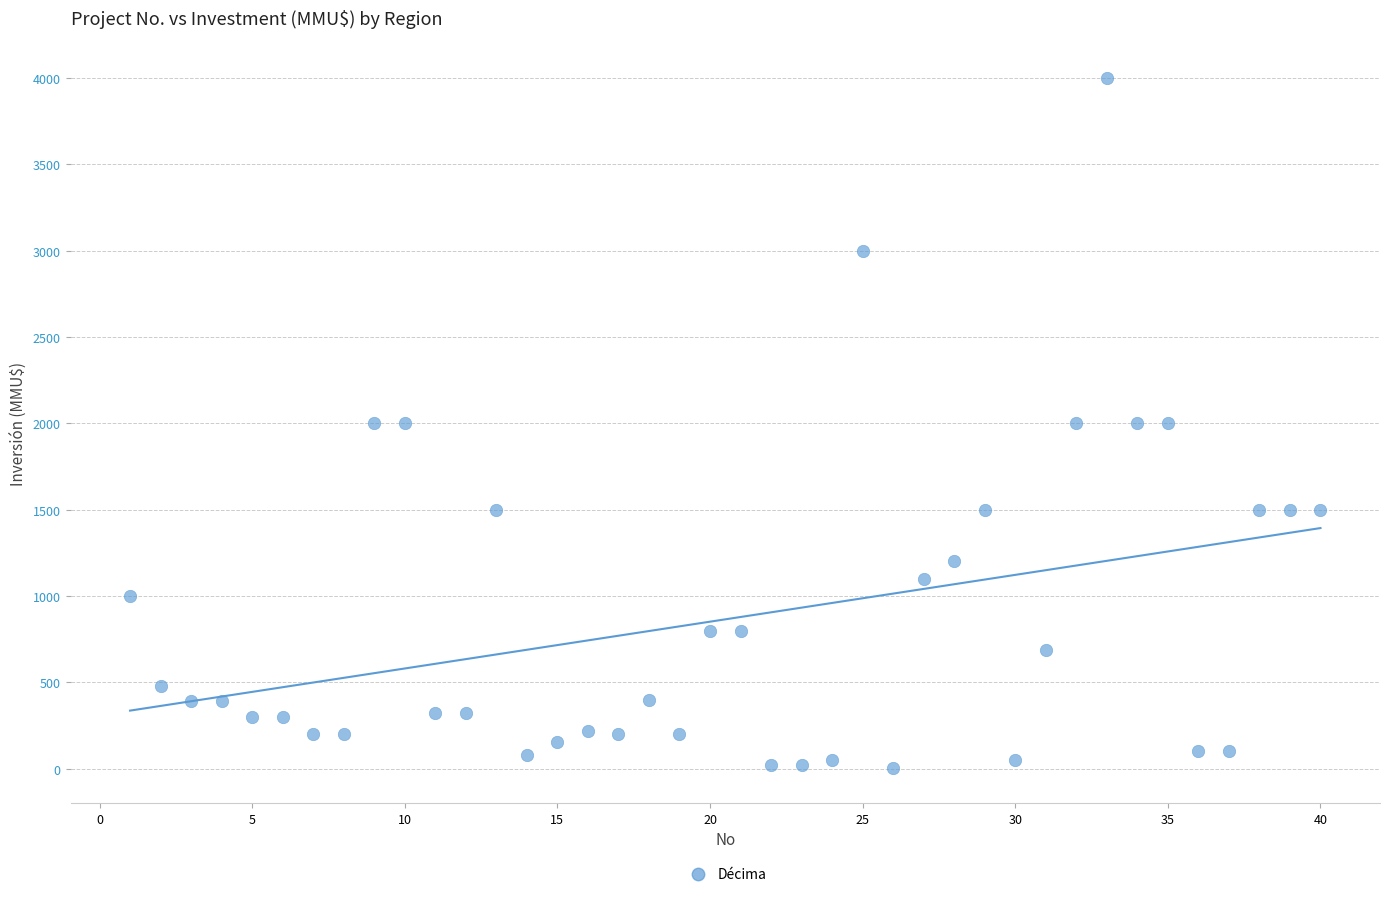

What is the range of X values (max minus min)?

39